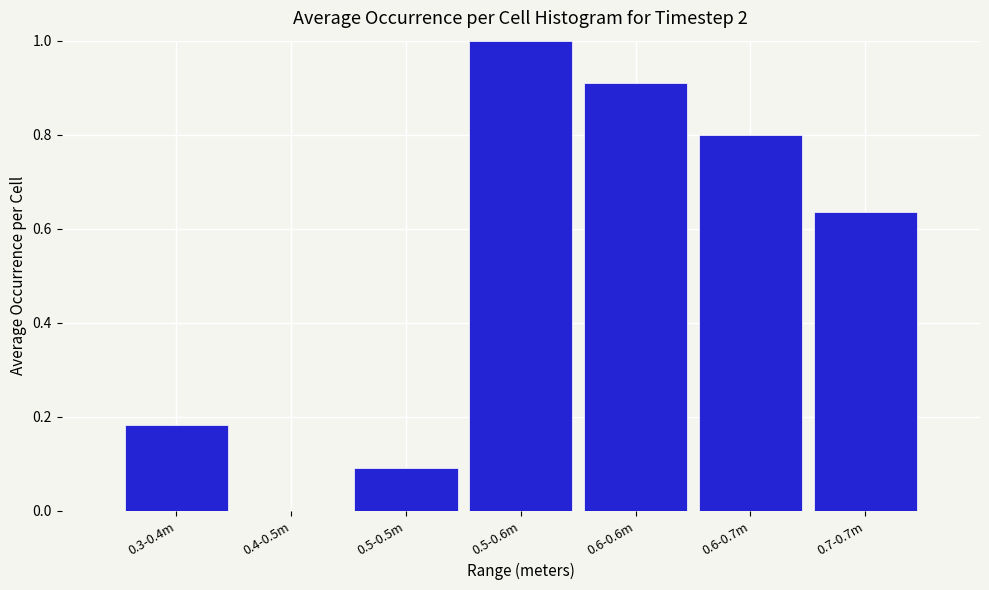

True or false: the data shows 0.4 at 0.6-0.6m.

False